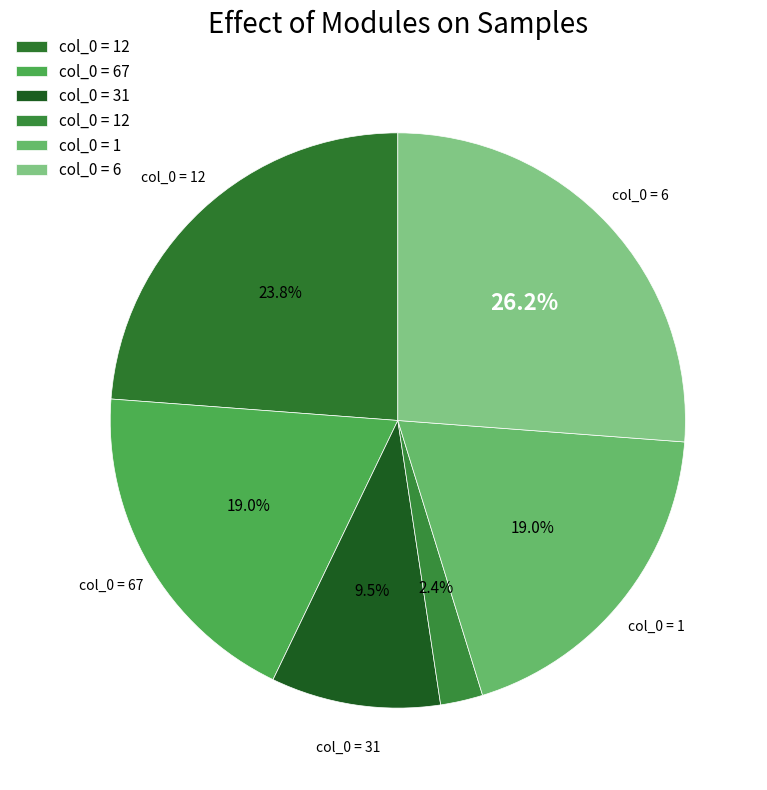

Is there a majority slice in this chart?

No